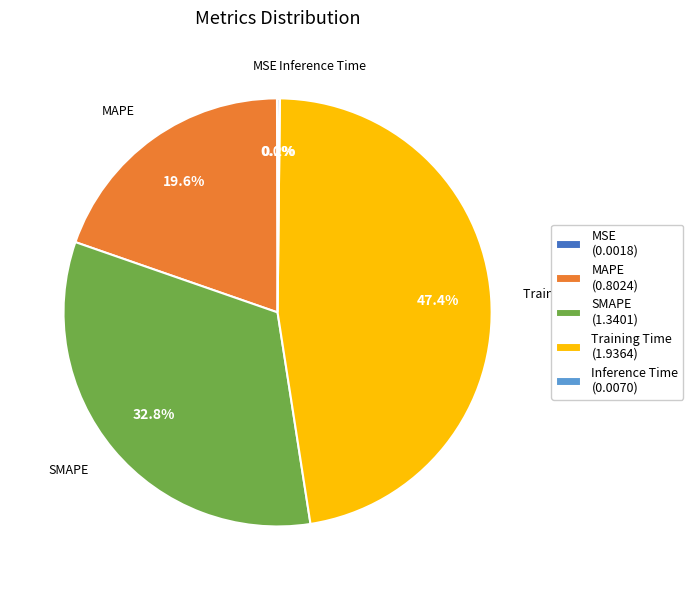

To the nearest percent, what percentage of the pie is MAPE?

20%